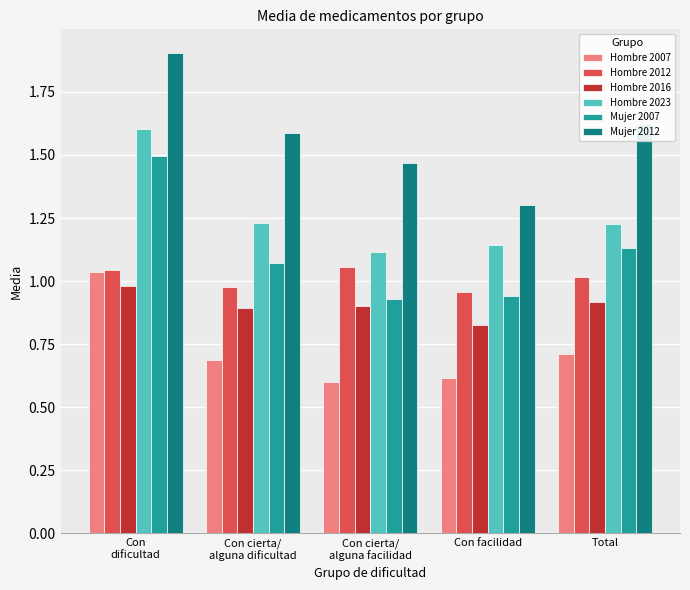

What is the difference between the maximum and minimum values in the Hombre 2023 series?

0.5